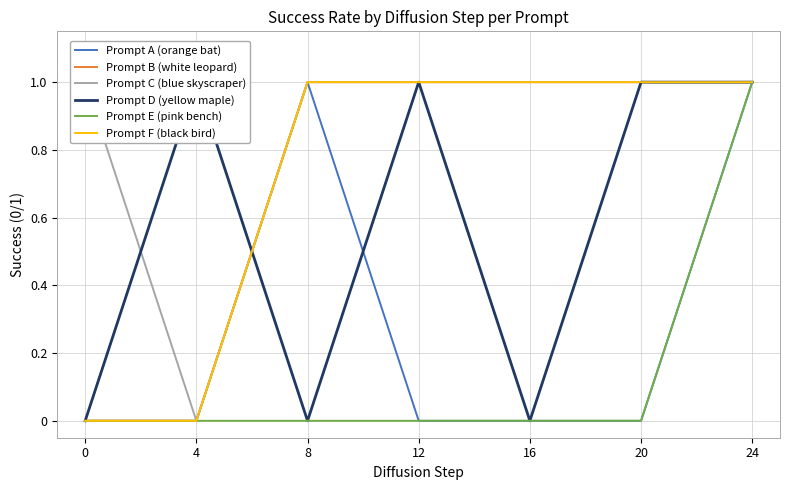

After their last crossing, which series has the higher values: Prompt D (yellow maple) or Prompt A (orange bat)?

Prompt D (yellow maple)